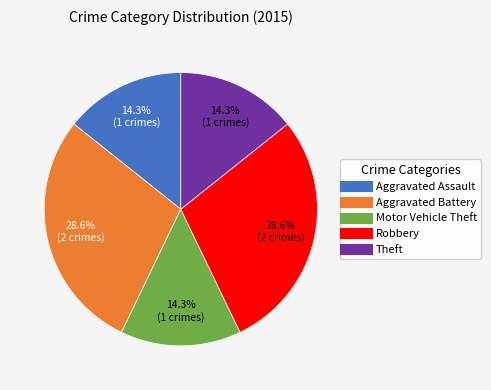

To the nearest percent, what is the average slice percentage?

20%